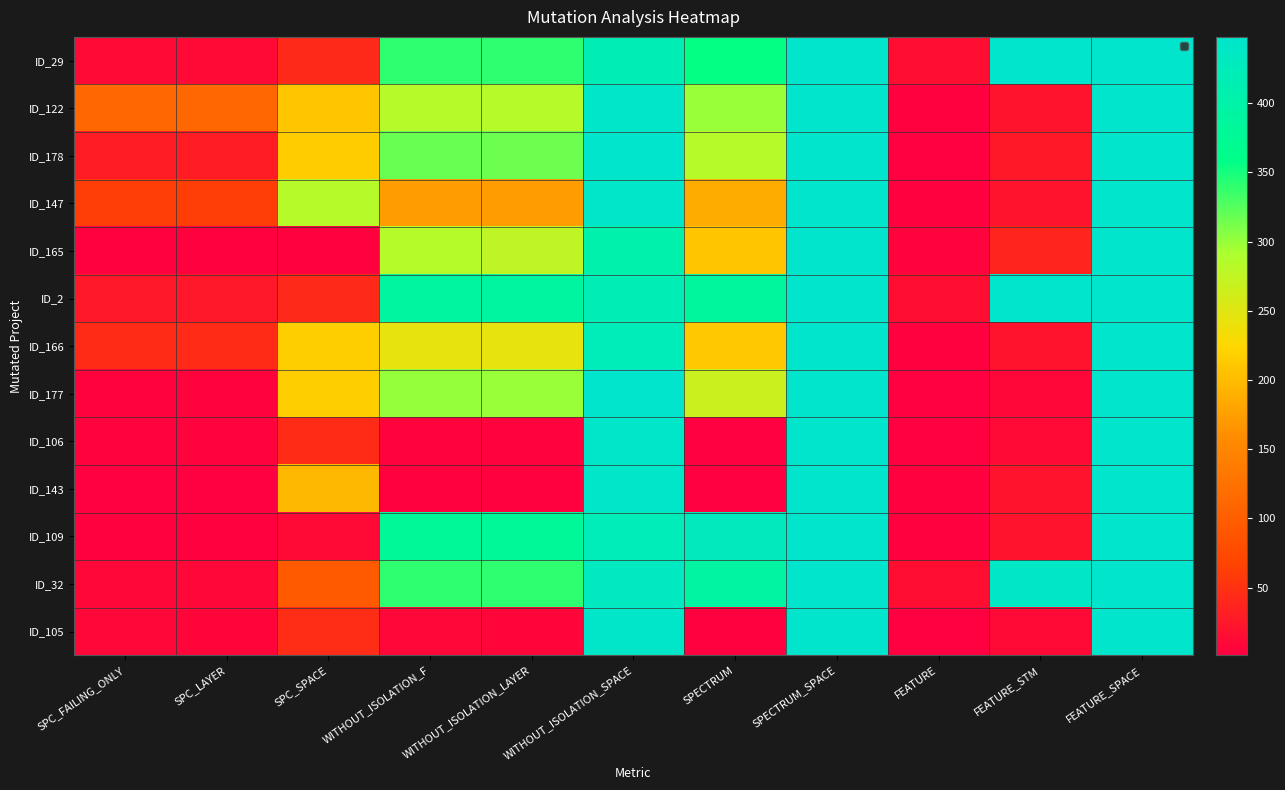

The ID_122 series shows 225 at WITHOUT_ISOLATION_SPACE. True or false?

False